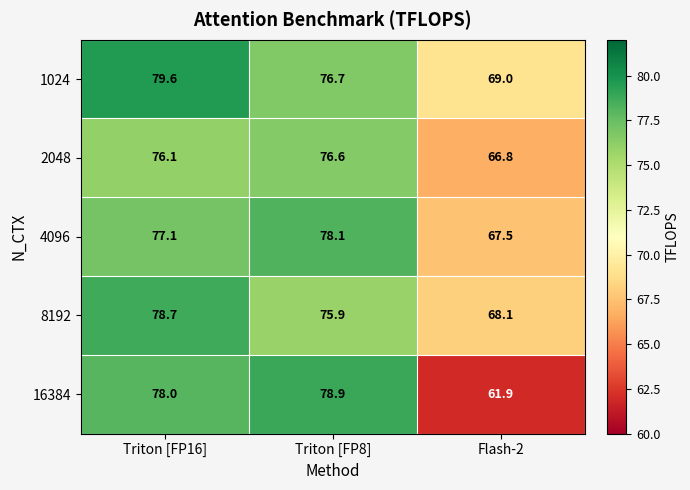

At how many categories does at least one series exceed 78?

2